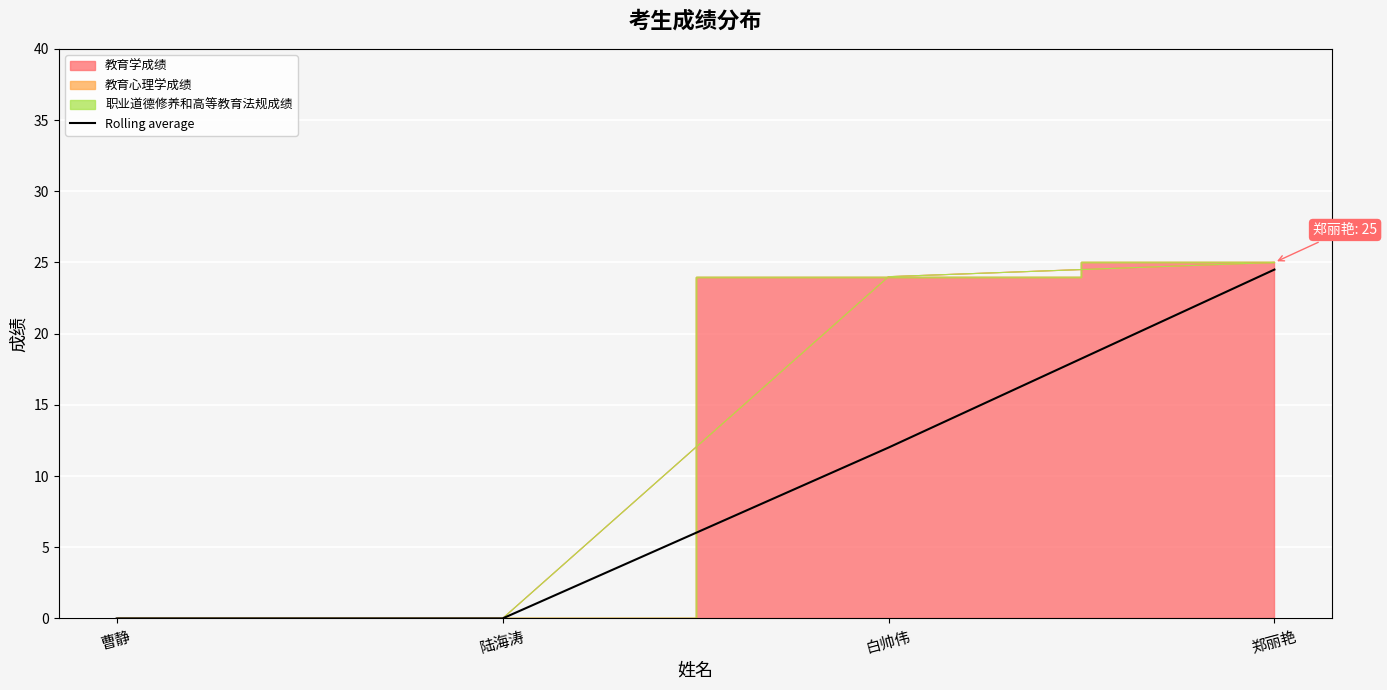

The Rolling average series shows -14.9 at 陆海涛. True or false?

False